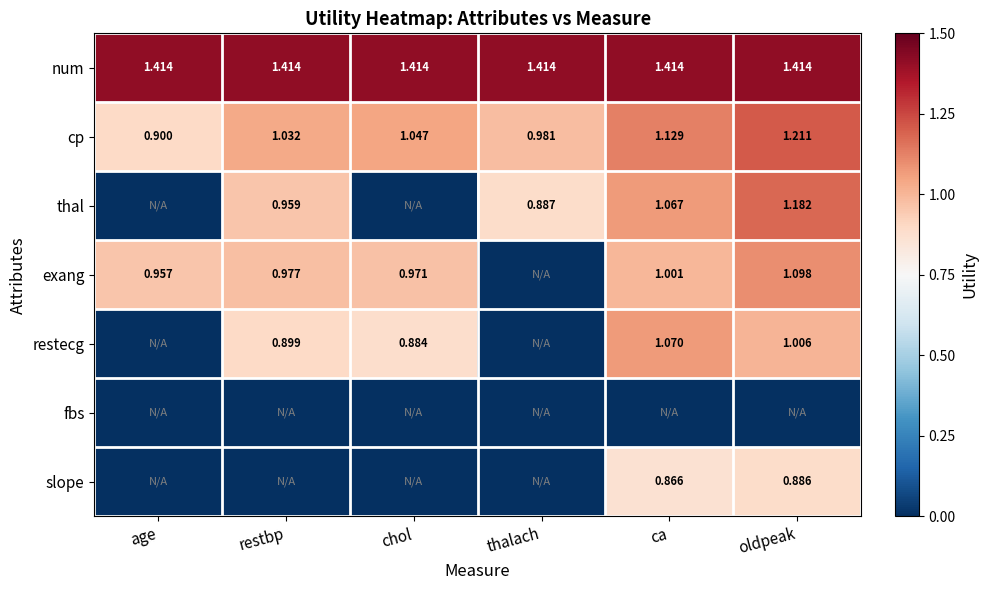

Is the value of cp at age greater than the value of exang at ca?

No